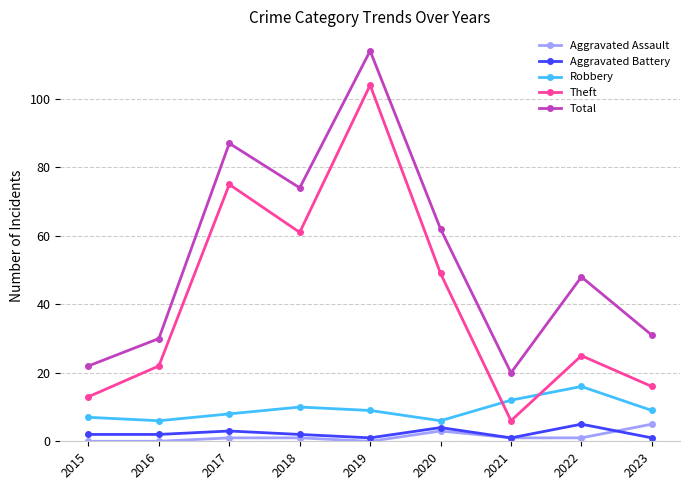

True or false: Aggravated Assault has more than 2 interior local peaks.

False